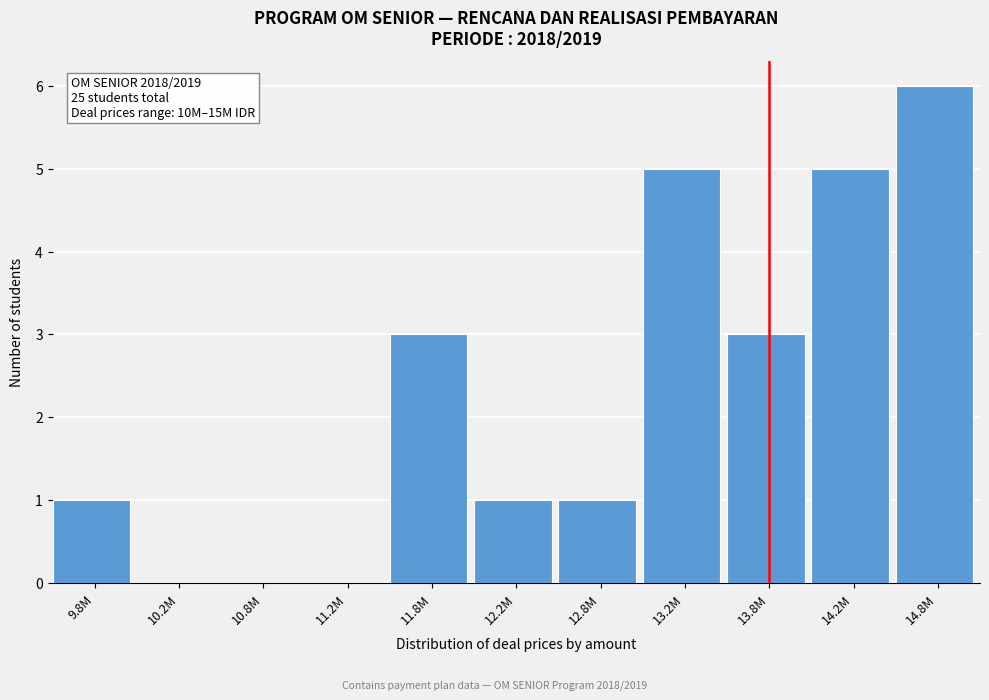

Reading left to right, extract all data points from this chart.

9.8M=1	10.2M=0	10.8M=0	11.2M=0	11.8M=3	12.2M=1	12.8M=1	13.2M=5	13.8M=3	14.2M=5	14.8M=6